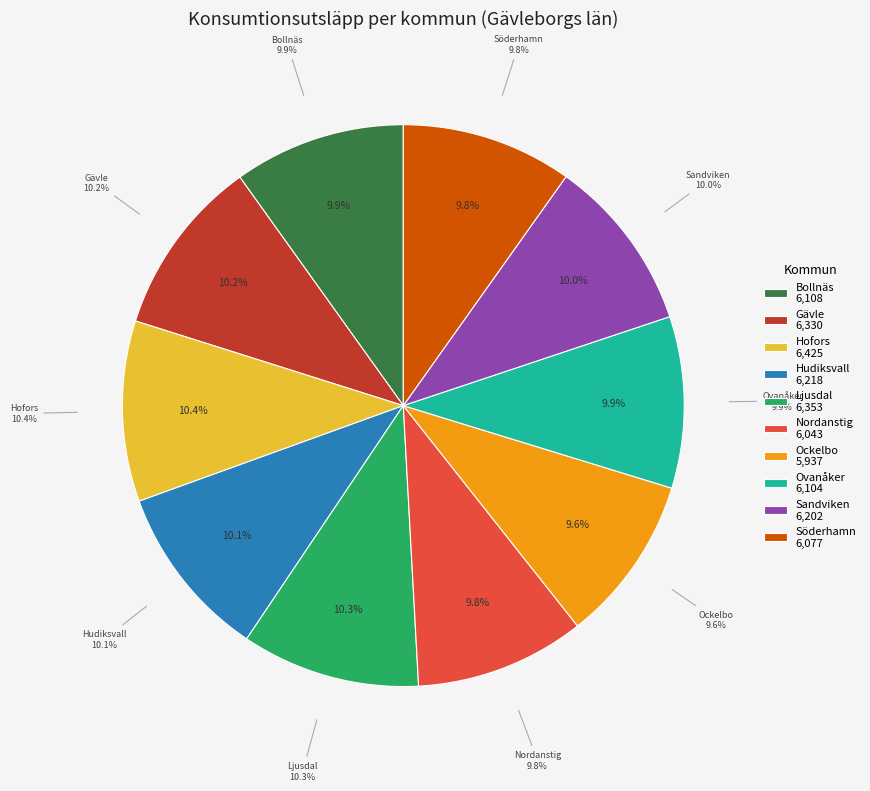

Does any single category account for the majority?

No